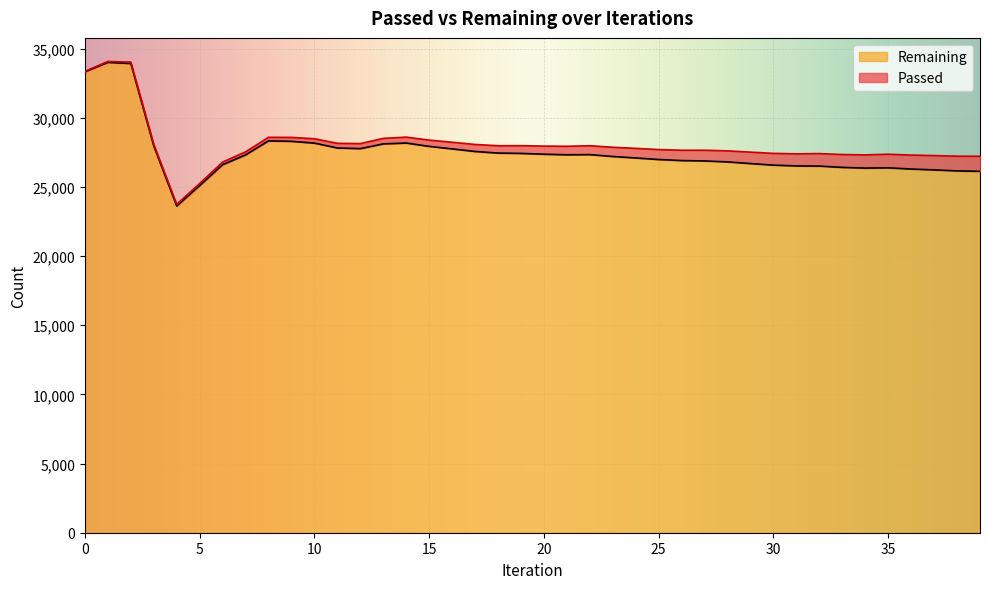

True or false: the data shows 33316 at 0.

True